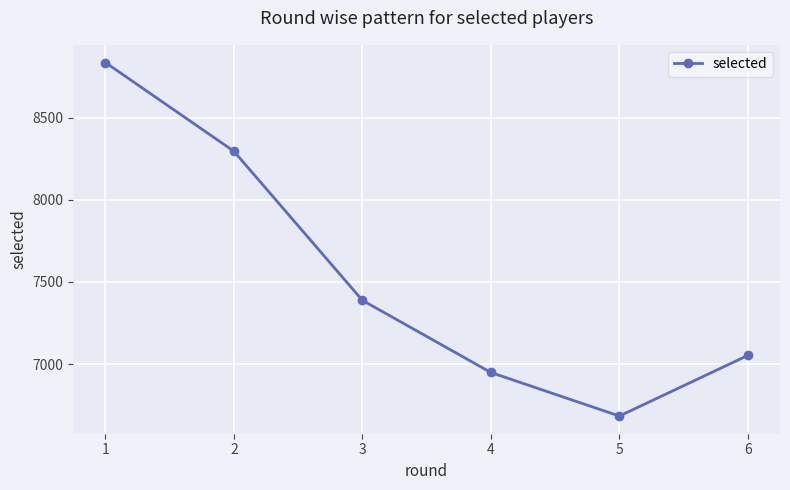

Is it true that the value at 1 is 12597?

False